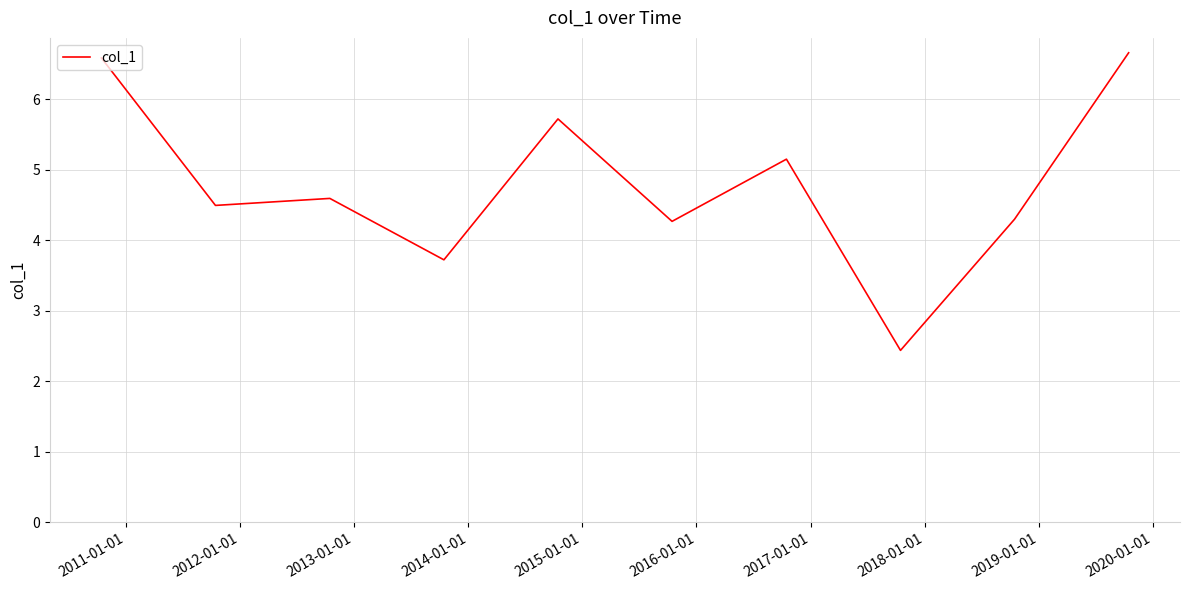

What is the maximum value shown in the chart?

6.7